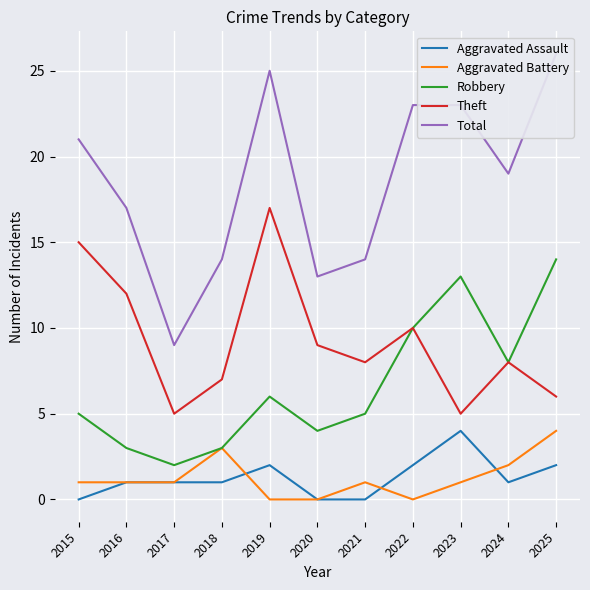

List the labels in order of Aggravated Assault value, smallest first.

2015, 2020, 2021, 2016, 2017, 2018, 2024, 2019, 2022, 2025, 2023